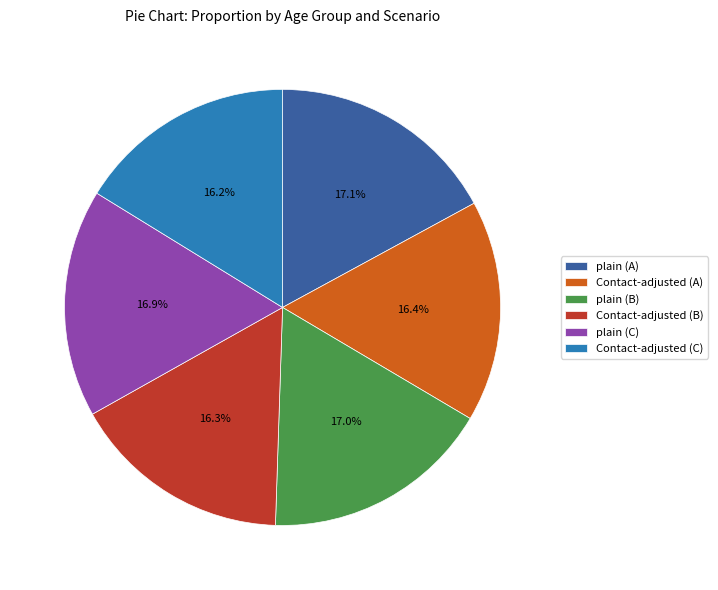

What percentage is the plain (A) slice, to the nearest percent?

17%